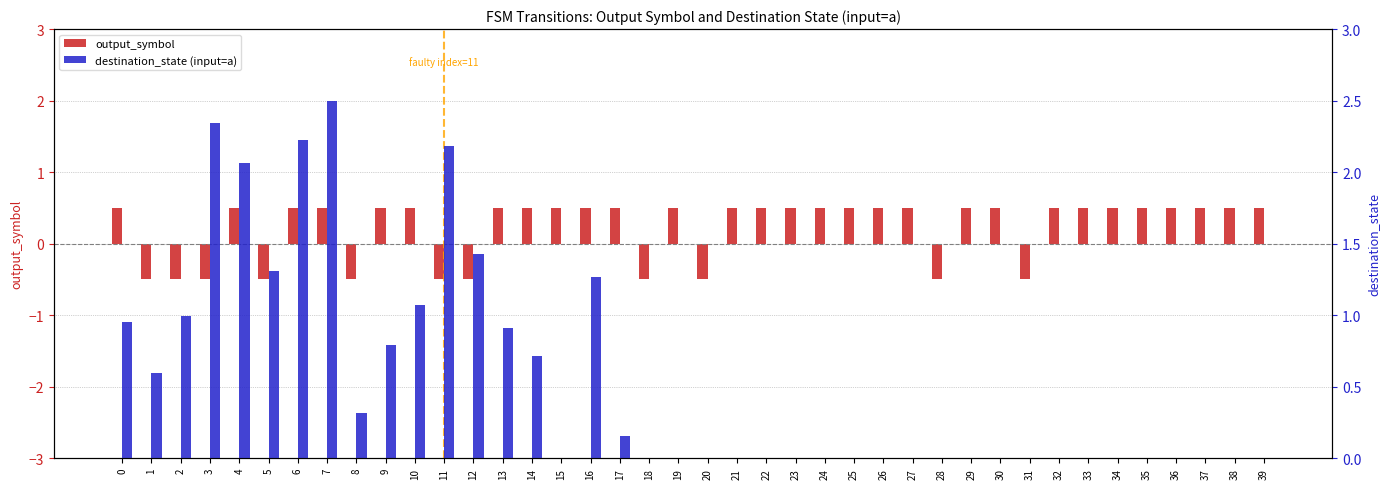

Reading left to right, extract all data points from this chart.

output_symbol: 0.5	-0.5	-0.5	-0.5	0.5	-0.5	0.5	0.5	-0.5	0.5	0.5	-0.5	-0.5	0.5	0.5	0.5	0.5	0.5	-0.5	0.5	-0.5	0.5	0.5	0.5	0.5	0.5	0.5	0.5	-0.5	0.5	0.5	-0.5	0.5	0.5	0.5	0.5	0.5	0.5	0.5	0.5
destination_state (input=a): 1.0	0.6	1.0	2.3	2.1	1.3	2.2	2.5	0.3	0.8	1.1	2.2	1.4	0.9	0.7	0.0	1.3	0.2	0.0	0.0	0.0	0.0	0.0	0.0	0.0	0.0	0.0	0.0	0.0	0.0	0.0	0.0	0.0	0.0	0.0	0.0	0.0	0.0	0.0	0.0